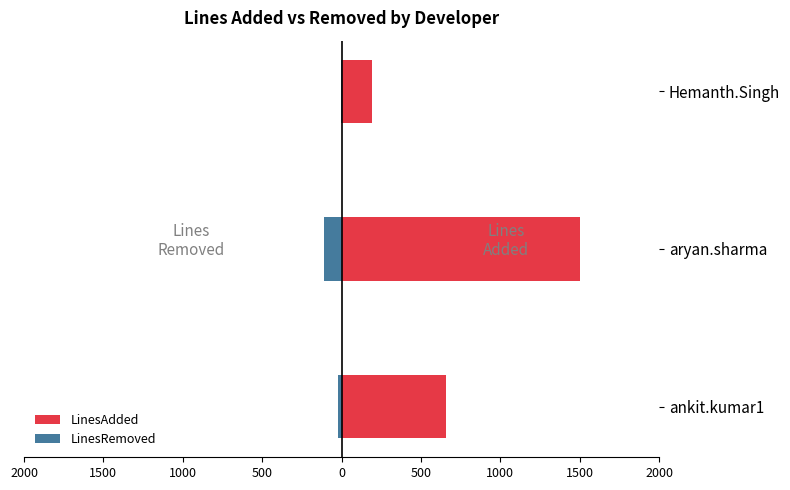

What is the value of the LinesRemoved bar at the 2nd from the left?

-110